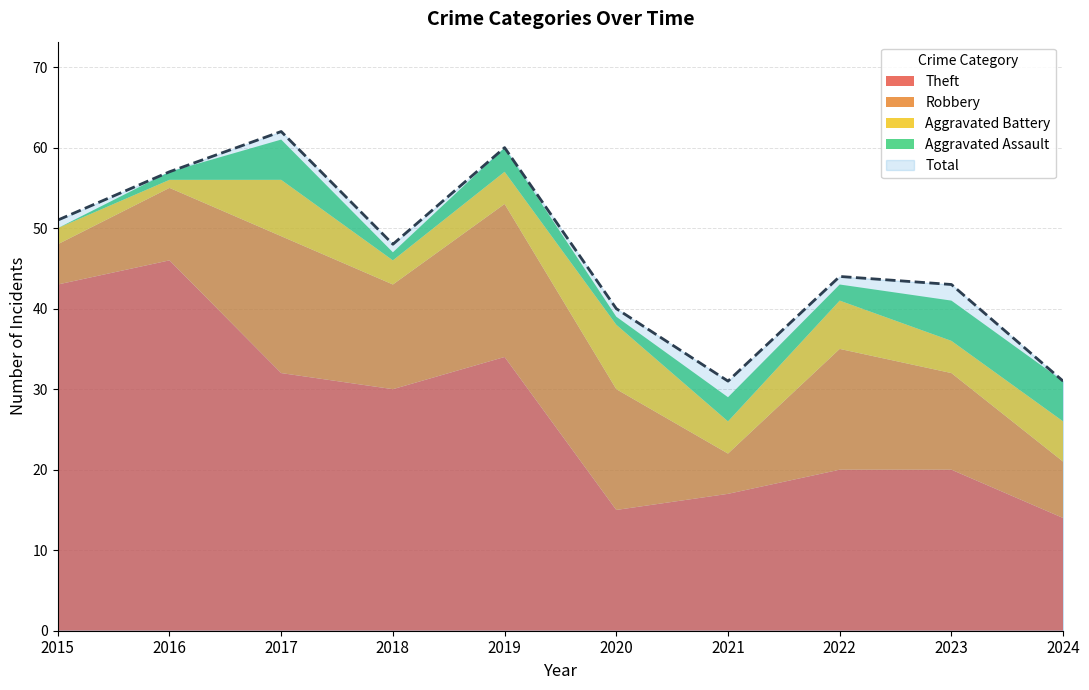

List the labels in order of Aggravated Assault value, smallest first.

2015, 2016, 2018, 2020, 2022, 2019, 2021, 2017, 2023, 2024